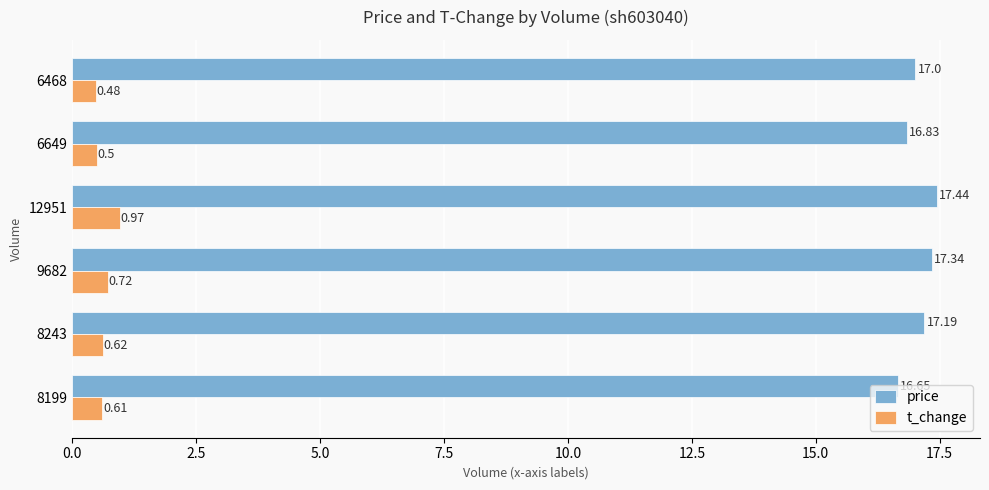

How many data points in price are less than 17?

2